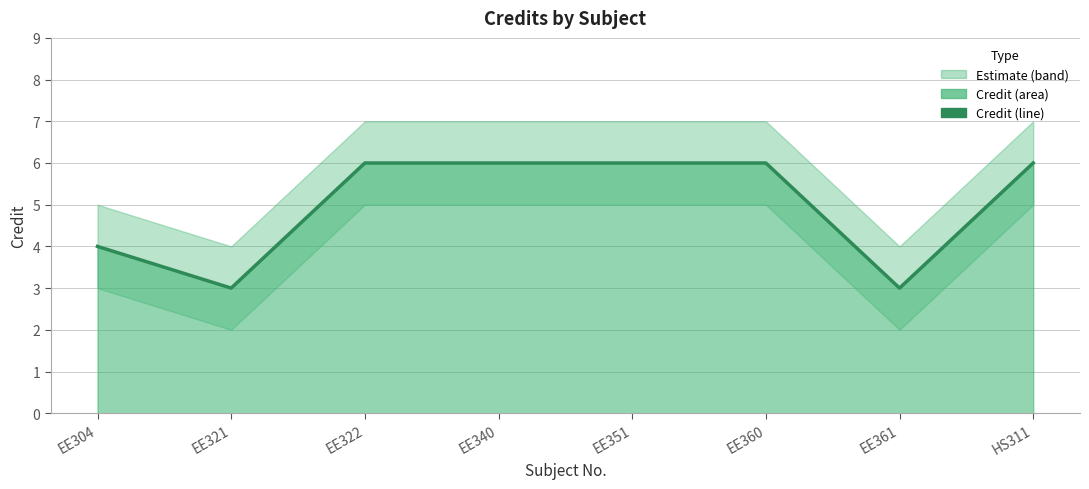

How many lines are shown in the chart?

1